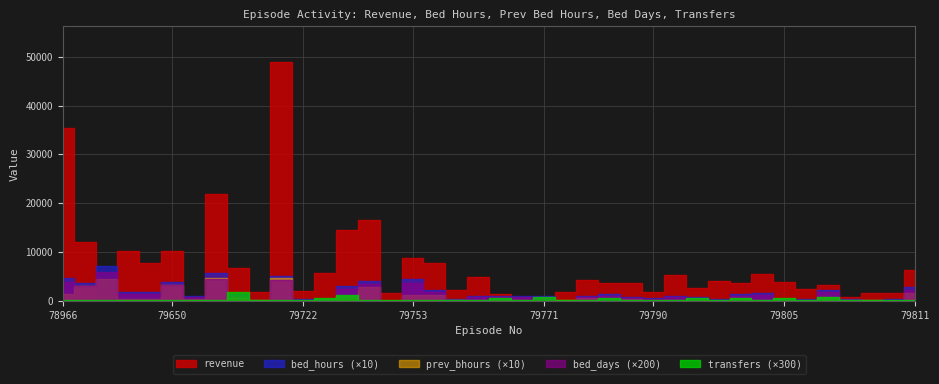

How many interior local peaks does the revenue series have?

12